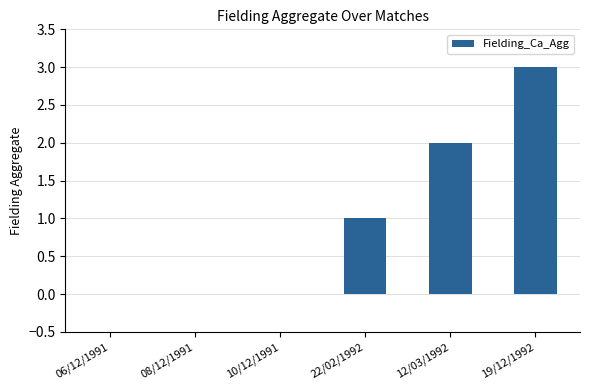

What is the maximum value shown in the chart?

3